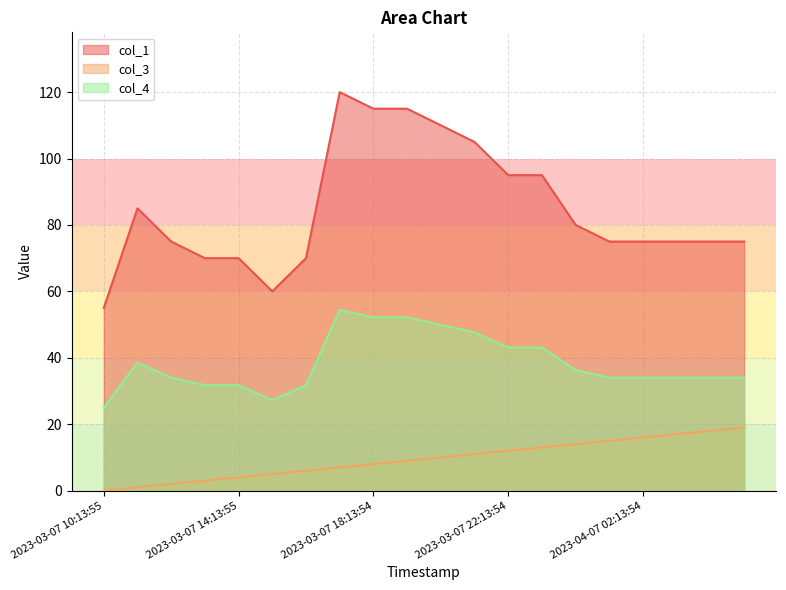

What is the lowest value of the col_4 series?

25.0